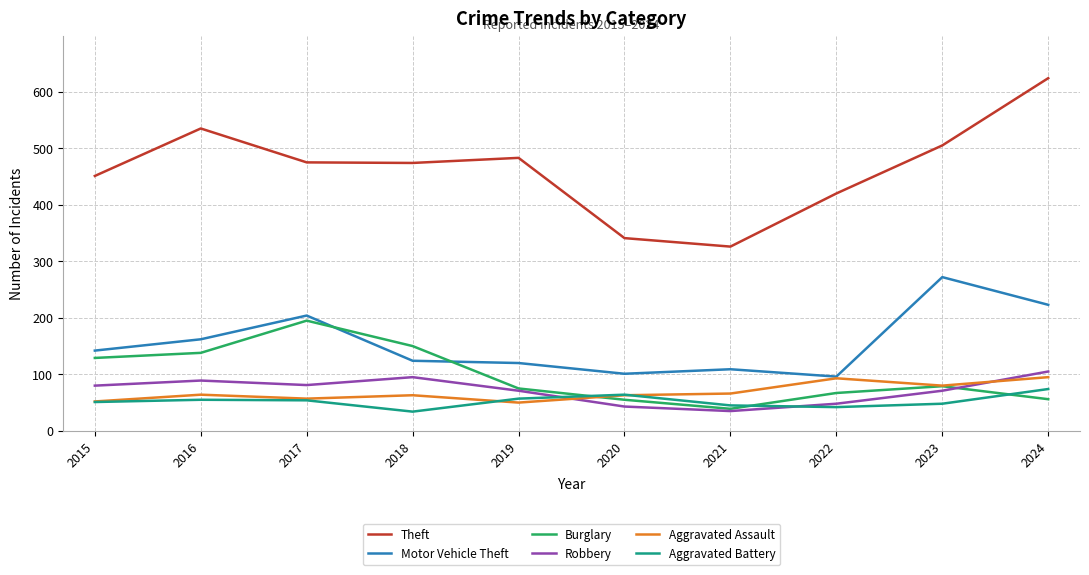

What is the smallest value displayed?

34